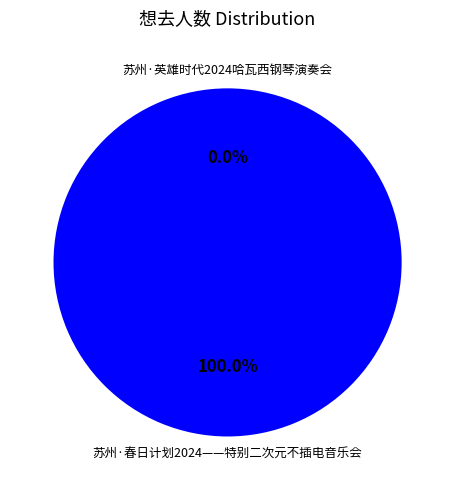

Is there any slice that represents more than half of the pie?

Yes